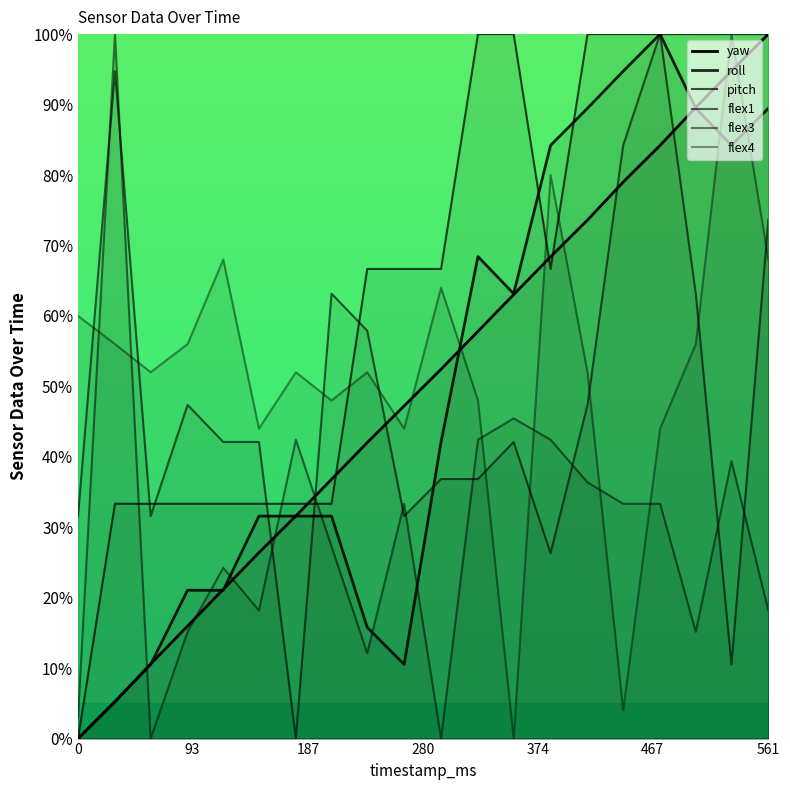

How many lines are shown in the chart?

6